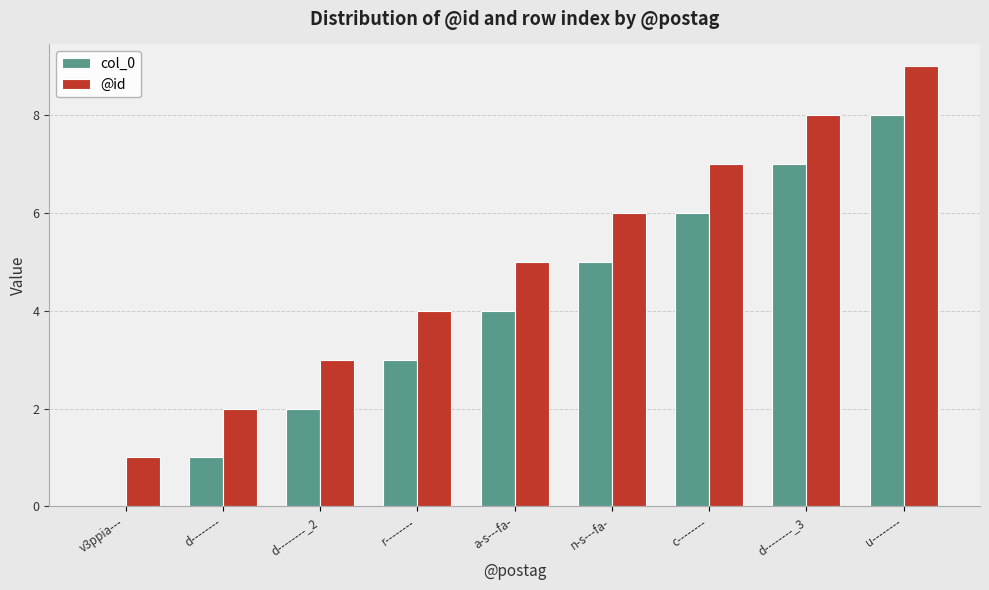

The col_0 series shows 2 at d--------_2. True or false?

True